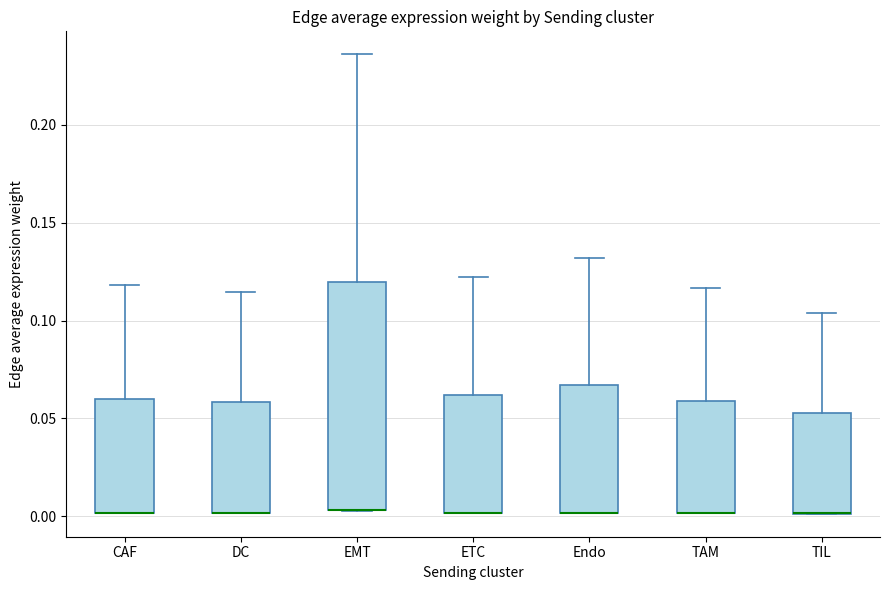

Where does the upper whisker of the box for TAM end on the y-axis? The values are not printed on the chart, so give them approximately, as read against the axis.

0.115